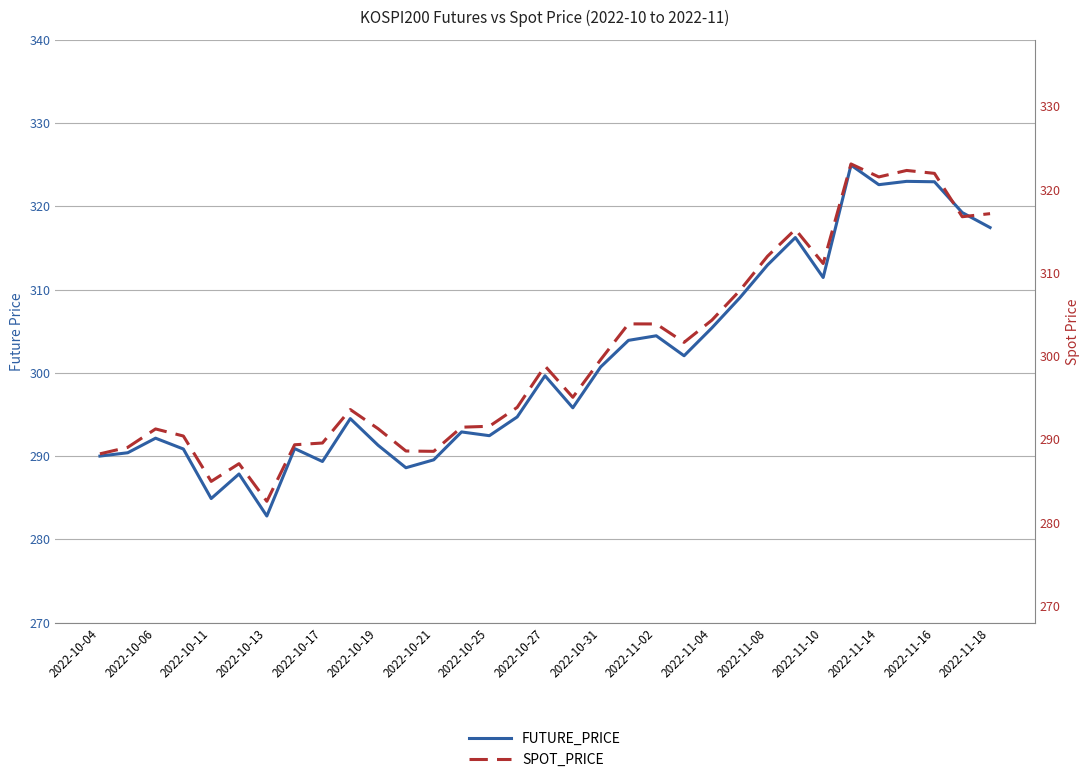

What is the sum of all SPOT_PRICE values?

9907.7